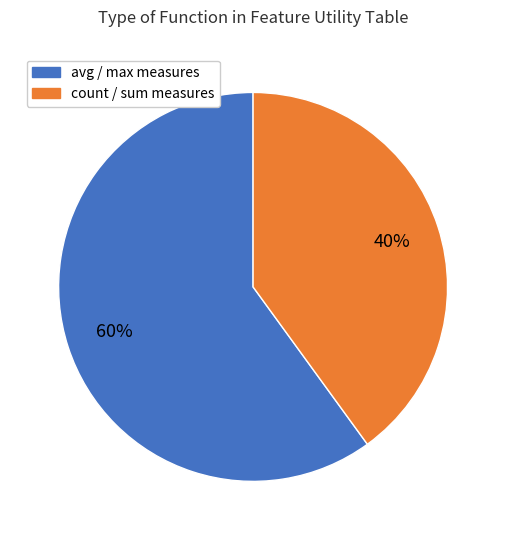

To the nearest percent, what is the average slice percentage?

50%